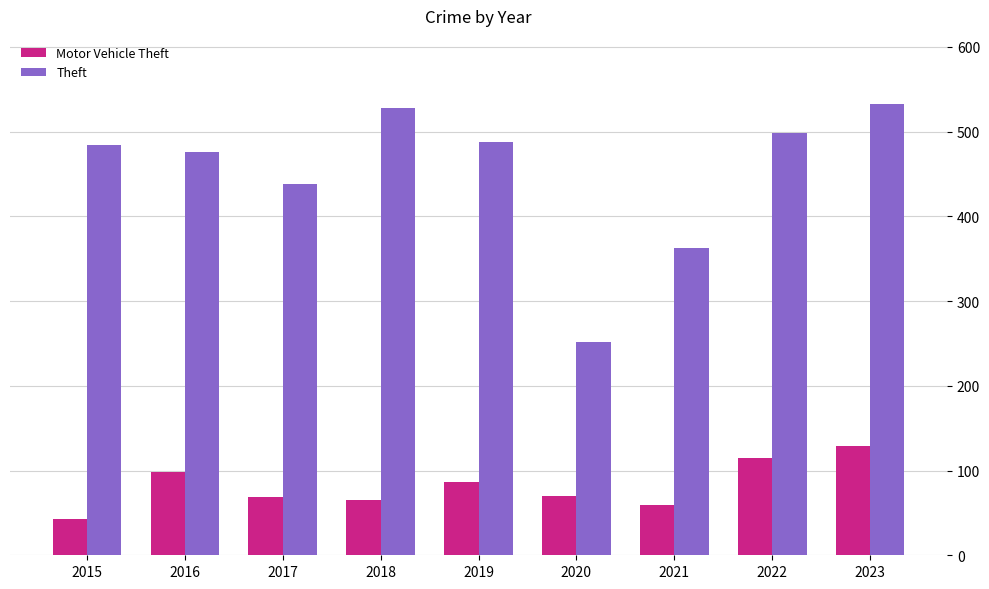

What is the minimum value for Motor Vehicle Theft?

43